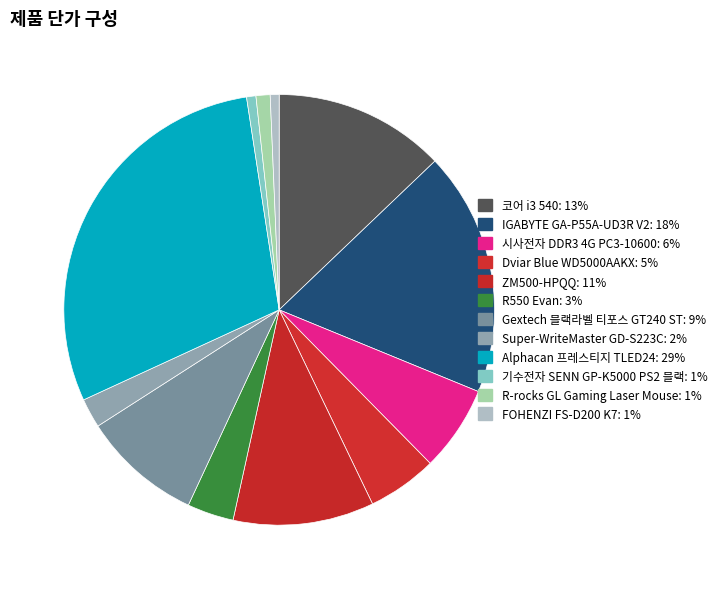

How many slices are in this pie chart?

12